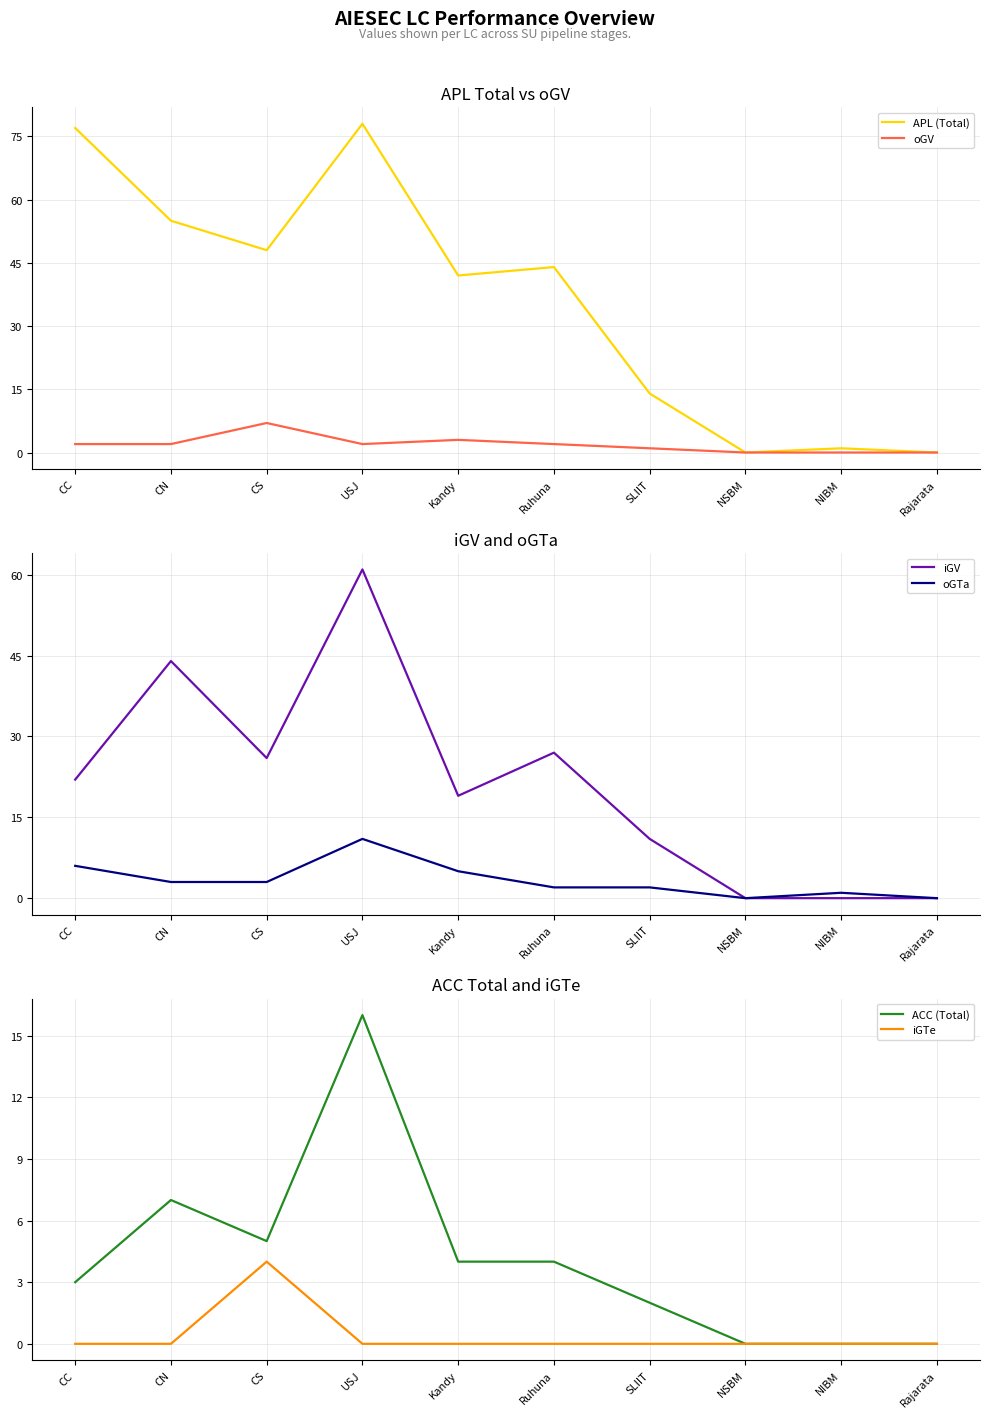

How many interior local peaks does the ACC (Total) series have?

2